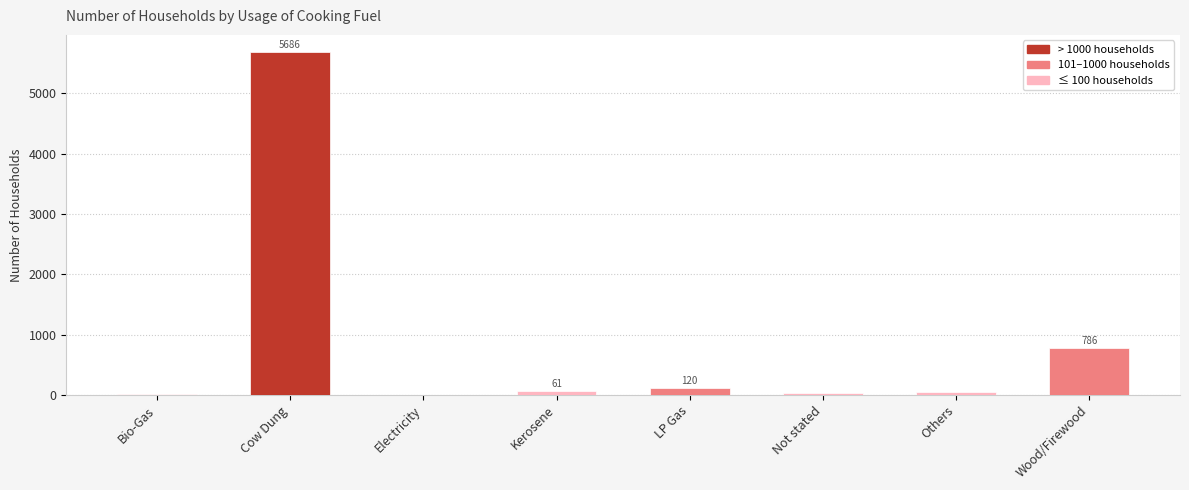

What is the sum of all values?

6734